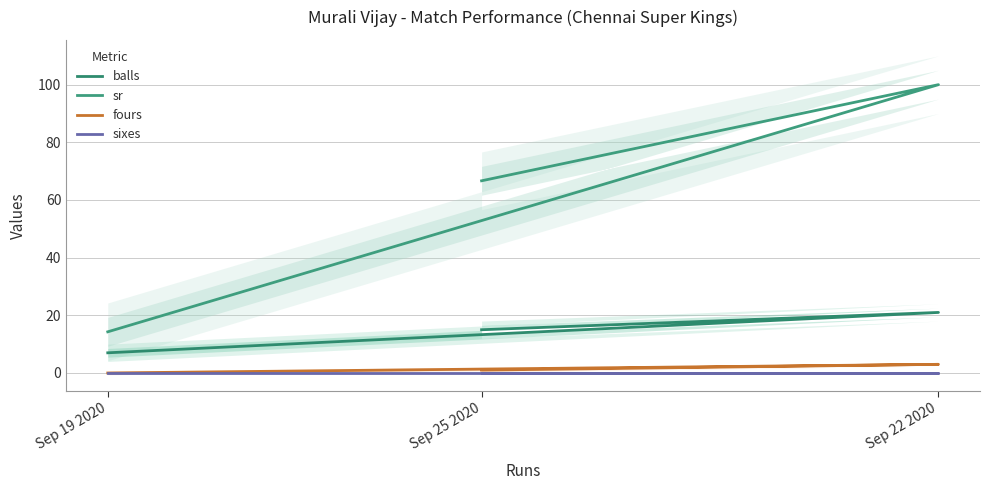

Reading left to right, what are all the values shown in this chart?

balls: Sep 19 2020=7.0	Sep 22 2020=21.0	Sep 25 2020=15.0
sr: Sep 19 2020=14.3	Sep 22 2020=100.0	Sep 25 2020=66.7
fours: Sep 19 2020=0.0	Sep 22 2020=3.0	Sep 25 2020=1.0
sixes: Sep 19 2020=0.0	Sep 22 2020=0.0	Sep 25 2020=0.0